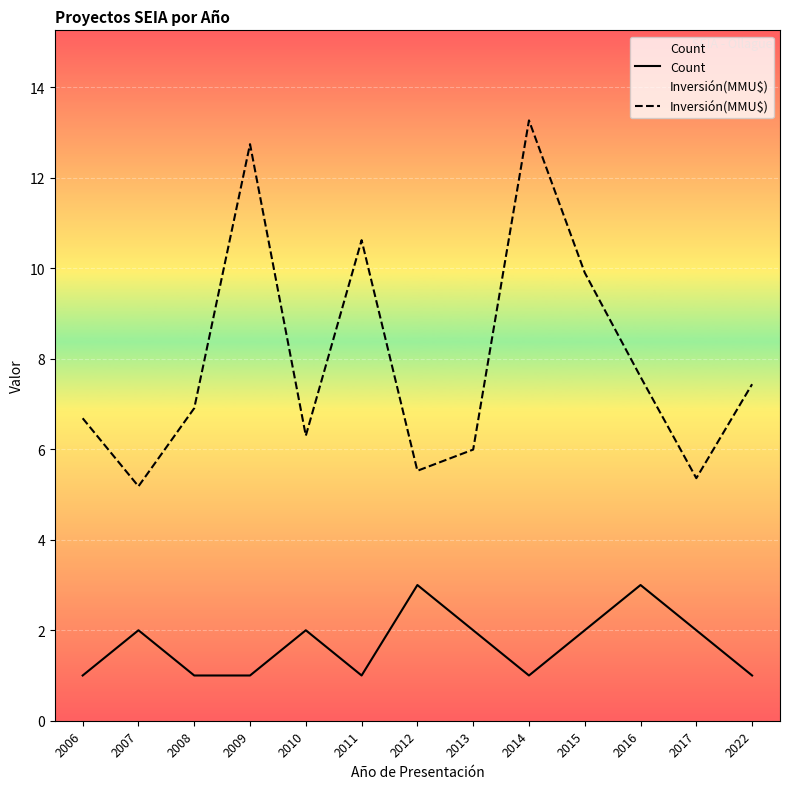

True or false: Inversión(MMU$) and Count intersect in this chart.

False